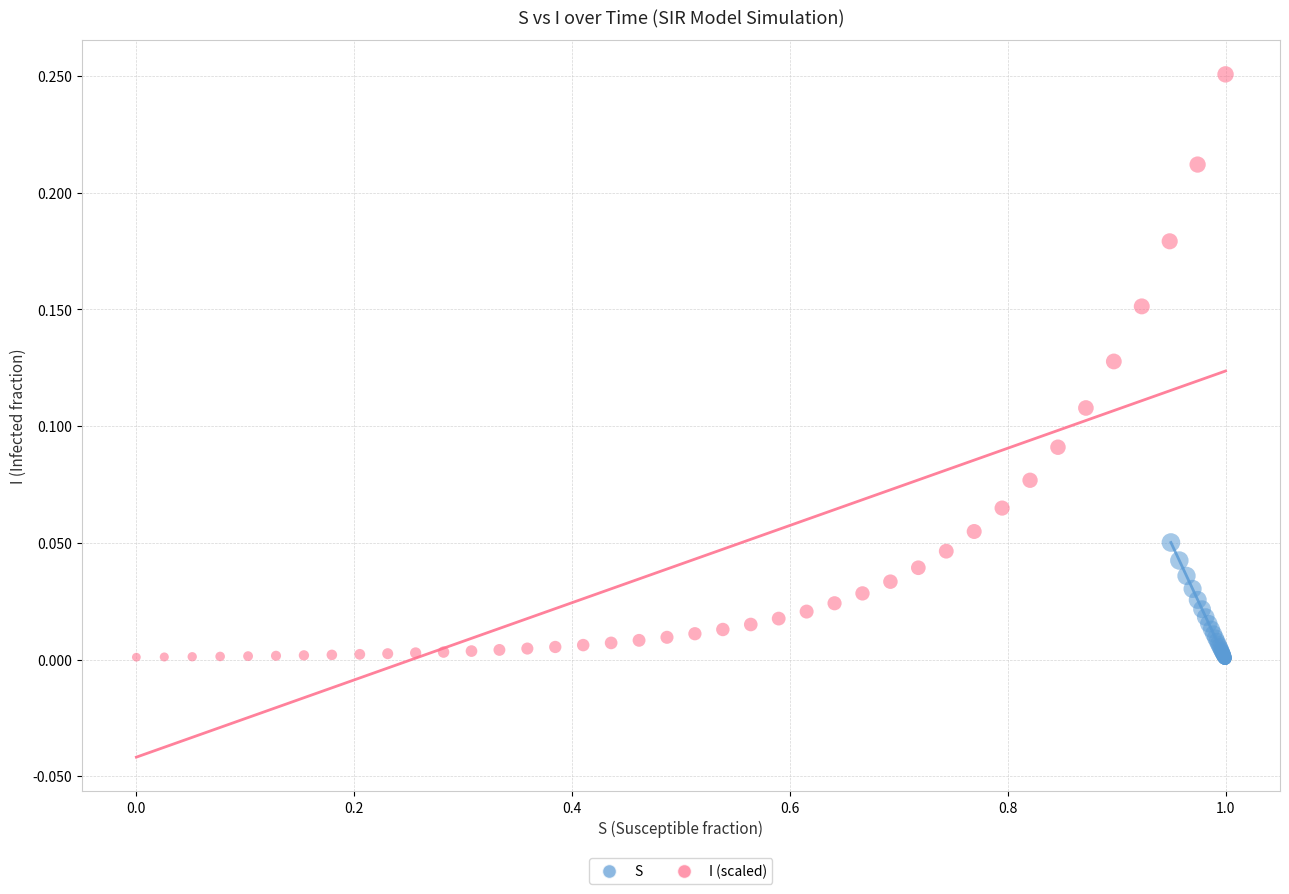

Which series has the widest spread of Y values?

I (scaled)